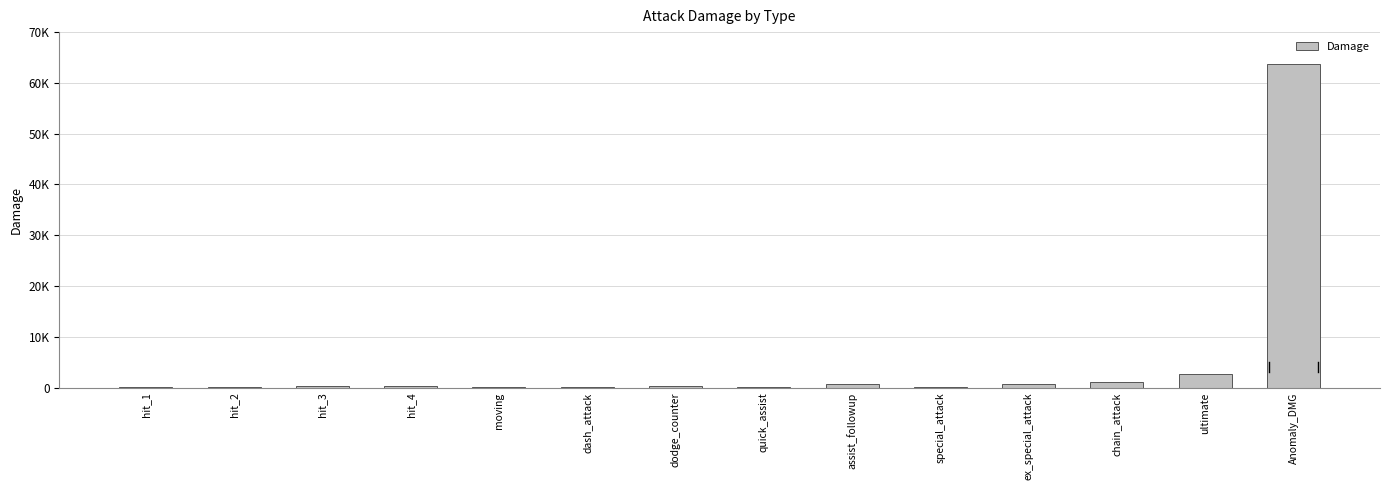

Read the value at hit_3.

227.4